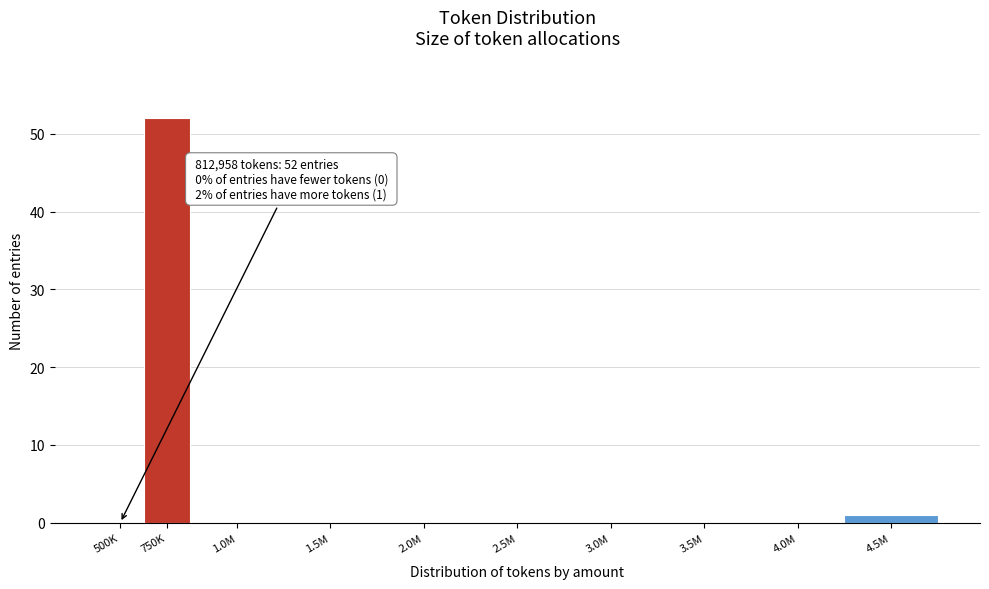

Reading right to left, list all the values displayed in this chart.

4.5M=1	4.0M=0	3.5M=0	3.0M=0	2.5M=0	2.0M=0	1.5M=0	1.0M=0	750K=52	500K=0